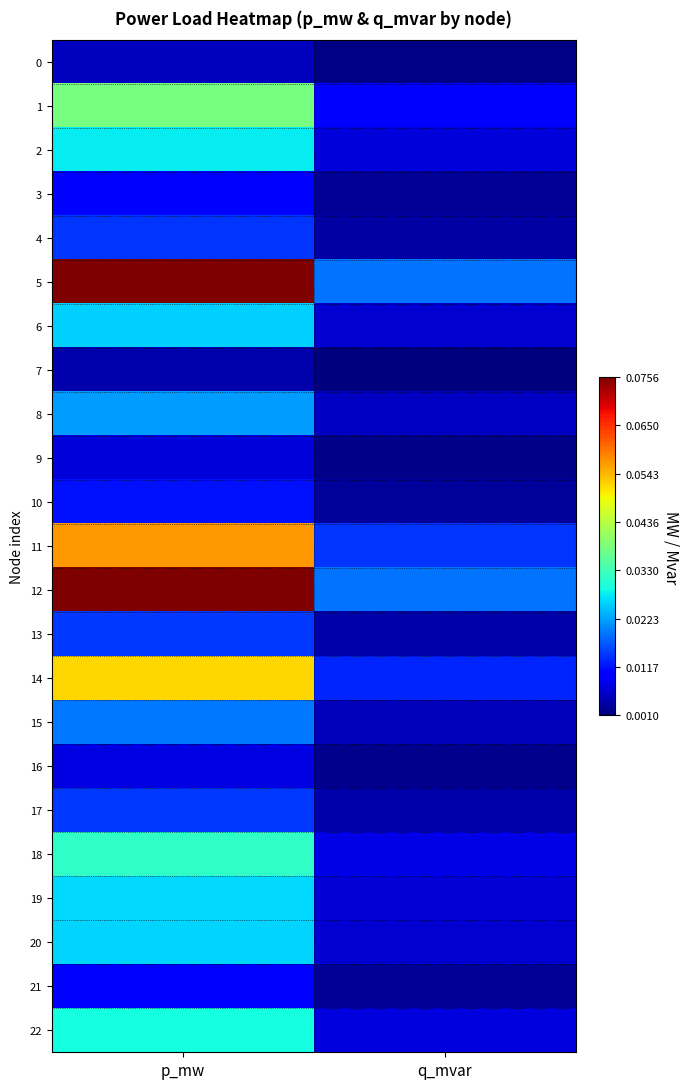

Count the number of data series in this chart.

23